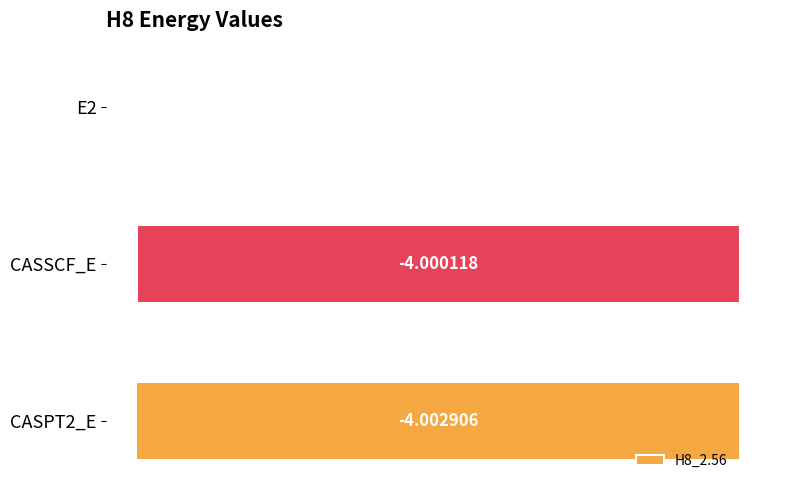

How many series are shown in this chart?

1